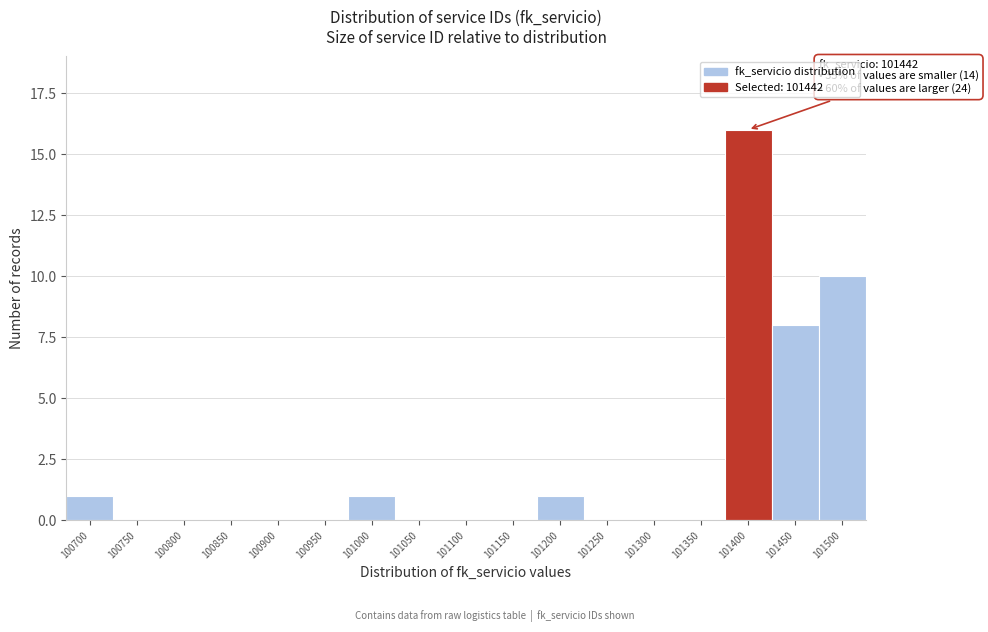

Reading right to left, list all the values displayed in this chart.

101500=10	101450=8	101400=16	101350=0	101300=0	101250=0	101200=1	101150=0	101100=0	101050=0	101000=1	100950=0	100900=0	100850=0	100800=0	100750=0	100700=1